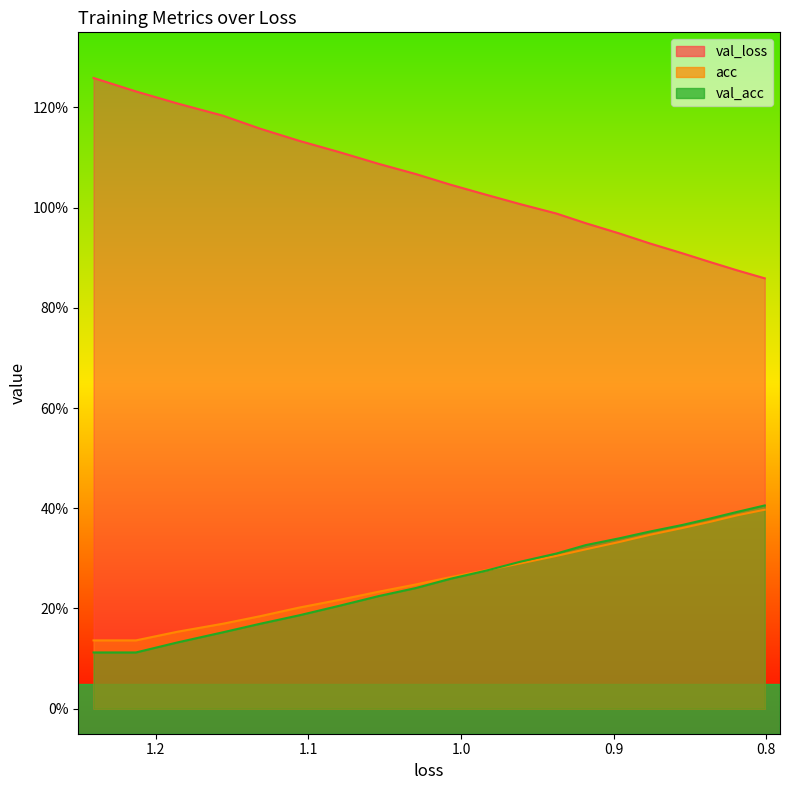

True or false: val_loss has a value of 0.2 at 13.

False